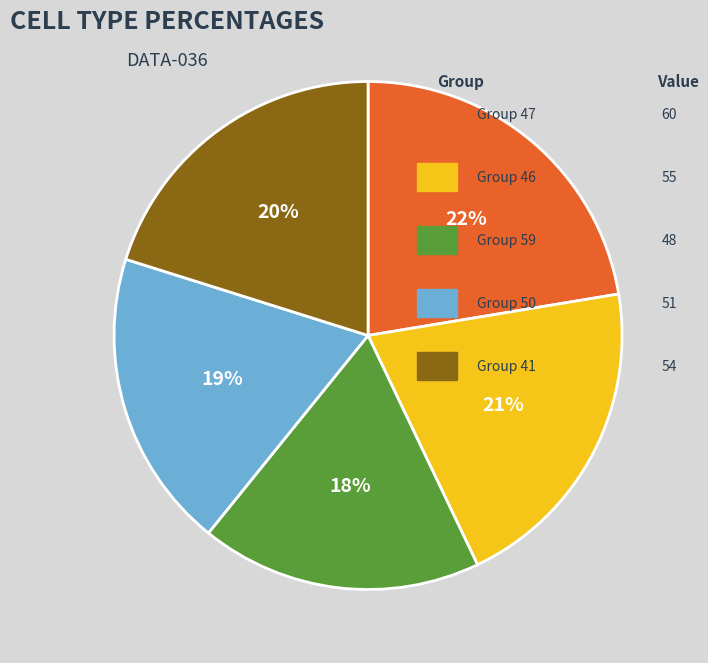

Does any single category account for the majority?

No